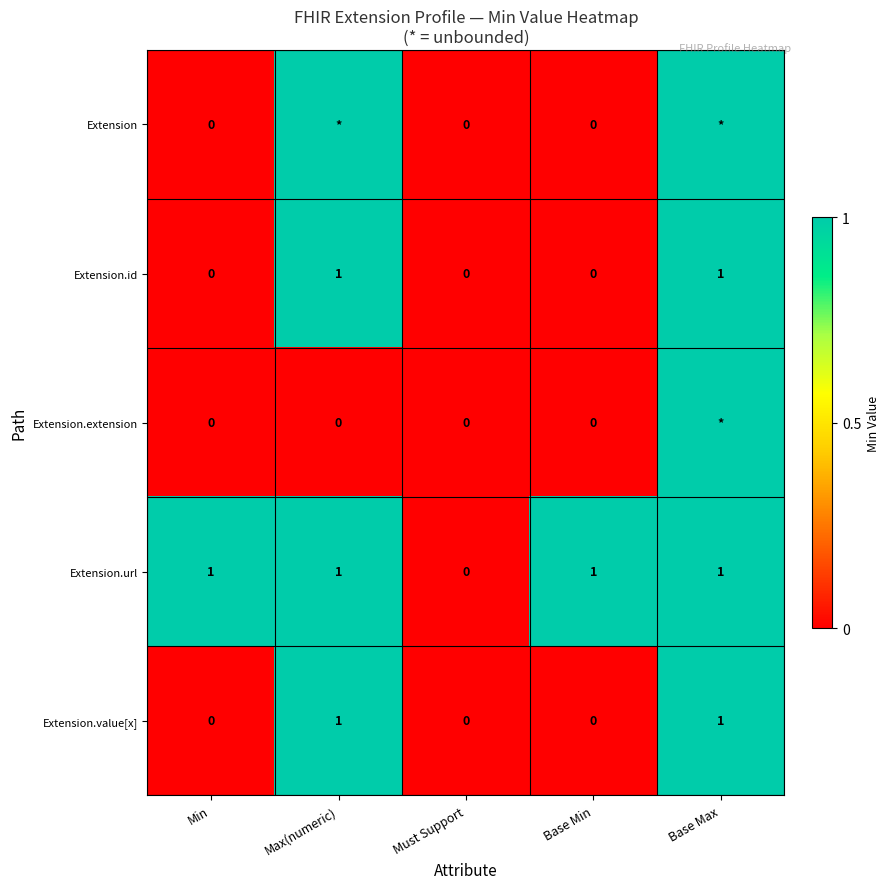

Count the Extension.url values in the range 1 to 2.

4